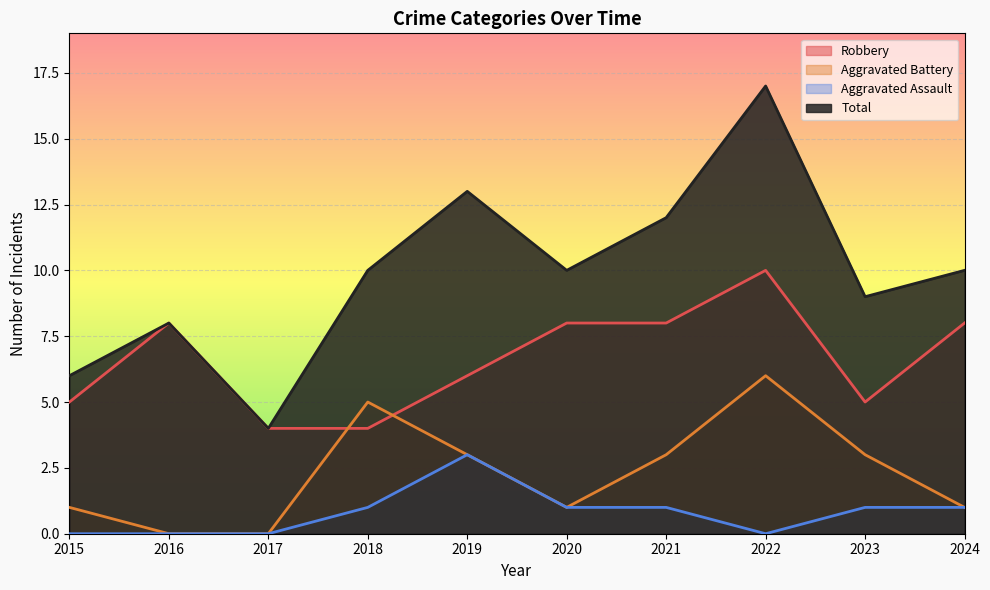

How many interior local valleys does the Total series have?

3